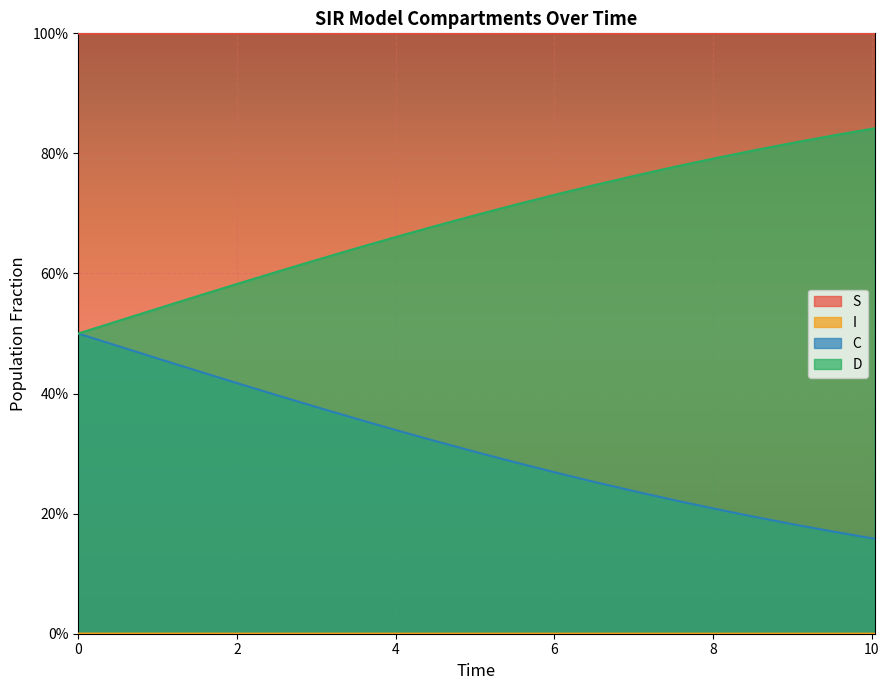

How many lines are shown in the chart?

4